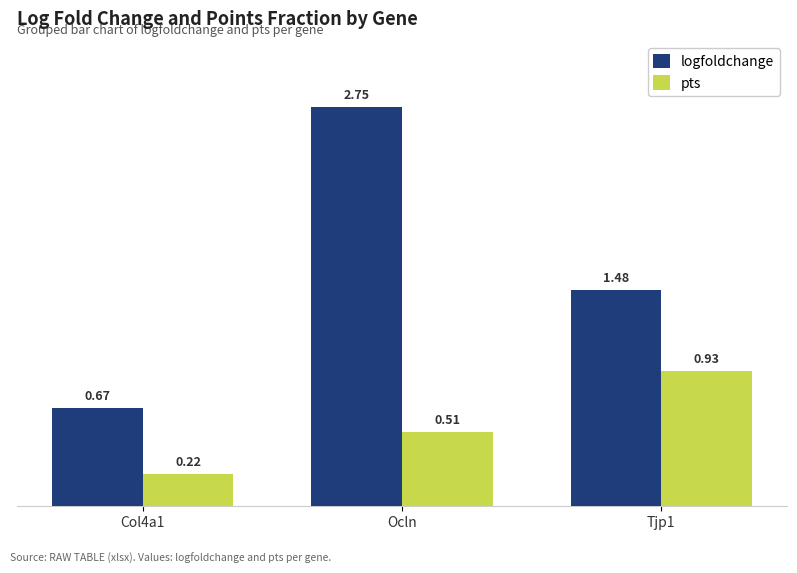

Is the value of pts at Ocln greater than the value of logfoldchange at Tjp1?

No